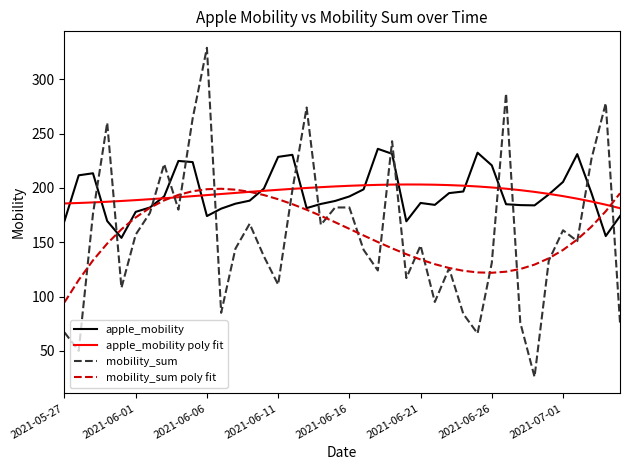

What are all the series names shown in the legend?

apple_mobility, apple_mobility poly fit, mobility_sum, mobility_sum poly fit